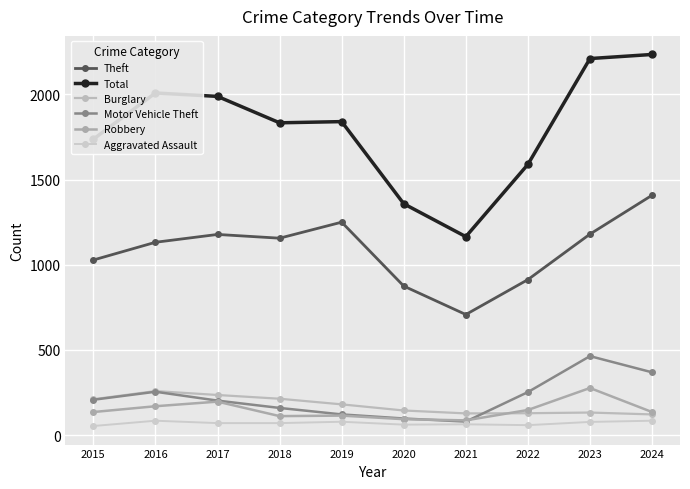

What is the value of the Burglary point at the 6th from the left?

145